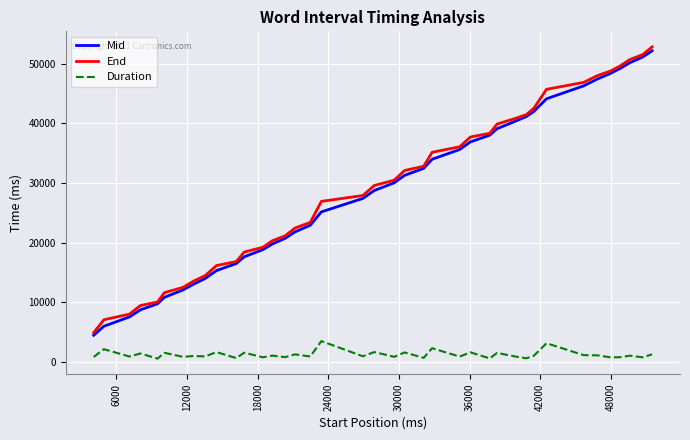

What is the highest value of the End series?

52813